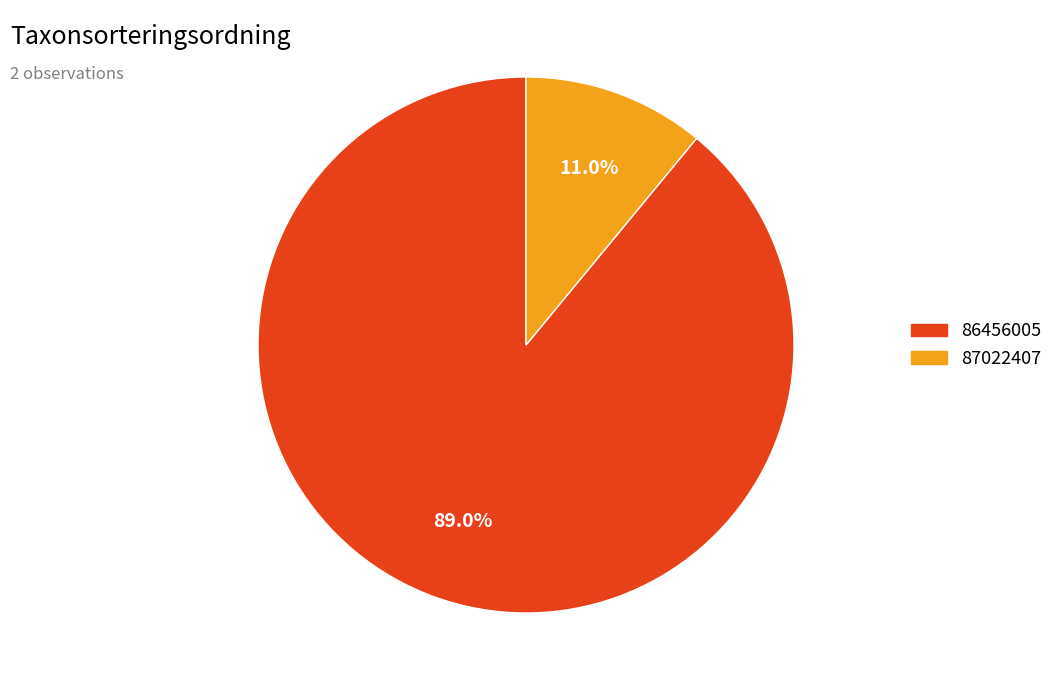

To the nearest percent, what is the combined percentage of 87022407 and 86456005?

100%